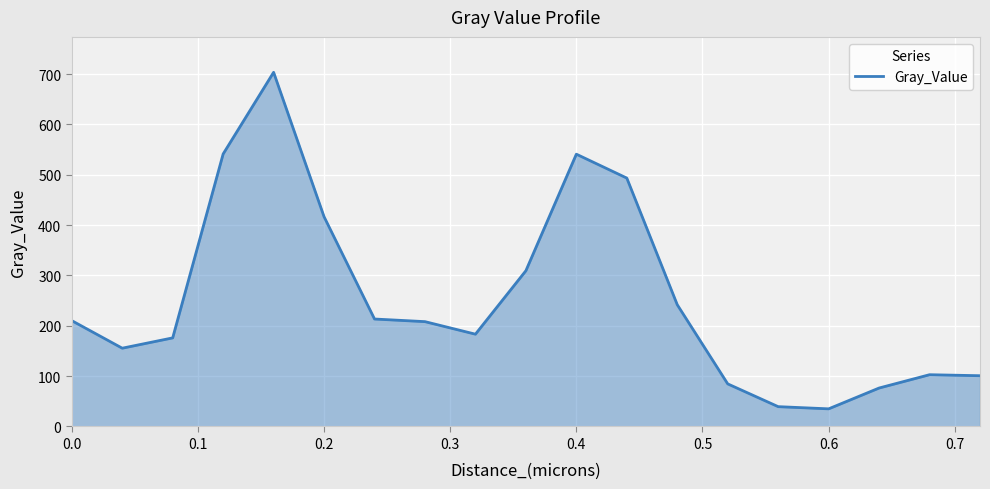

What is the minimum value shown in the chart?

35.0